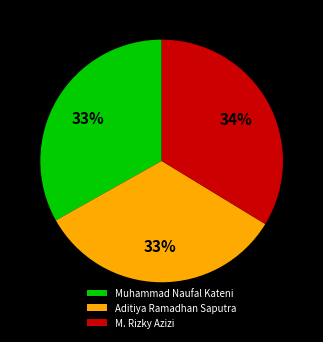

Which category has the biggest portion of the pie?

M. Rizky Azizi